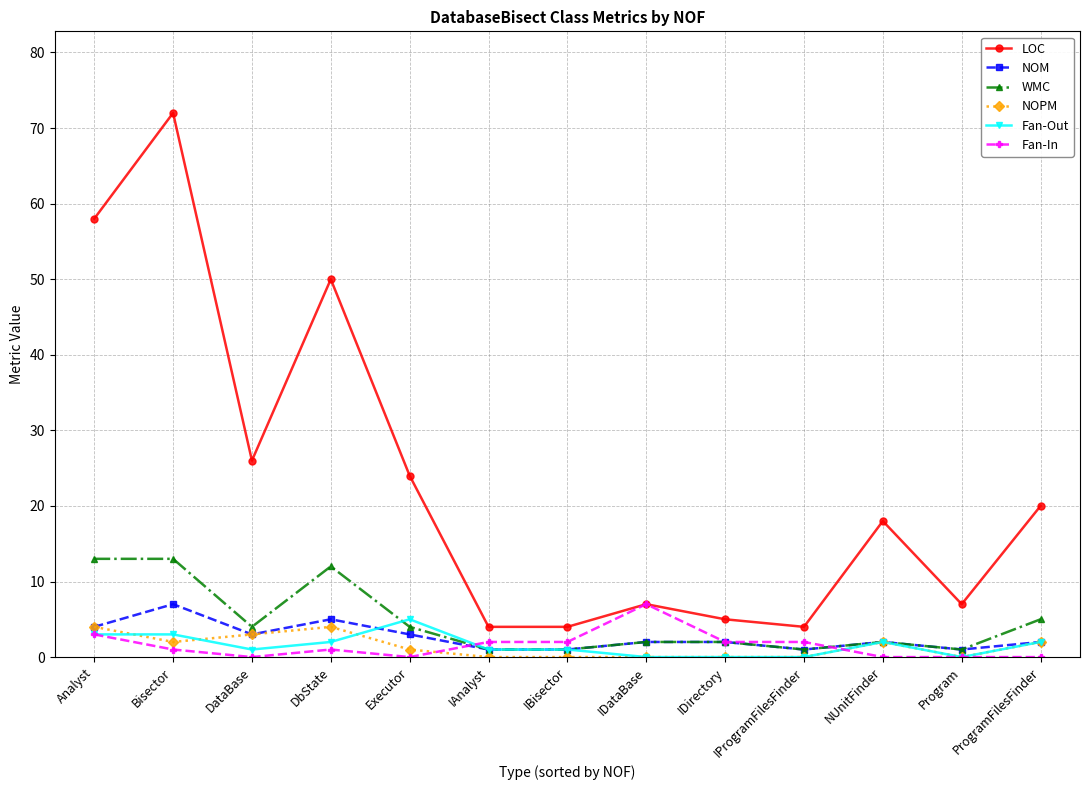

After their last crossing, which series has the higher values: NOM or Fan-In?

NOM